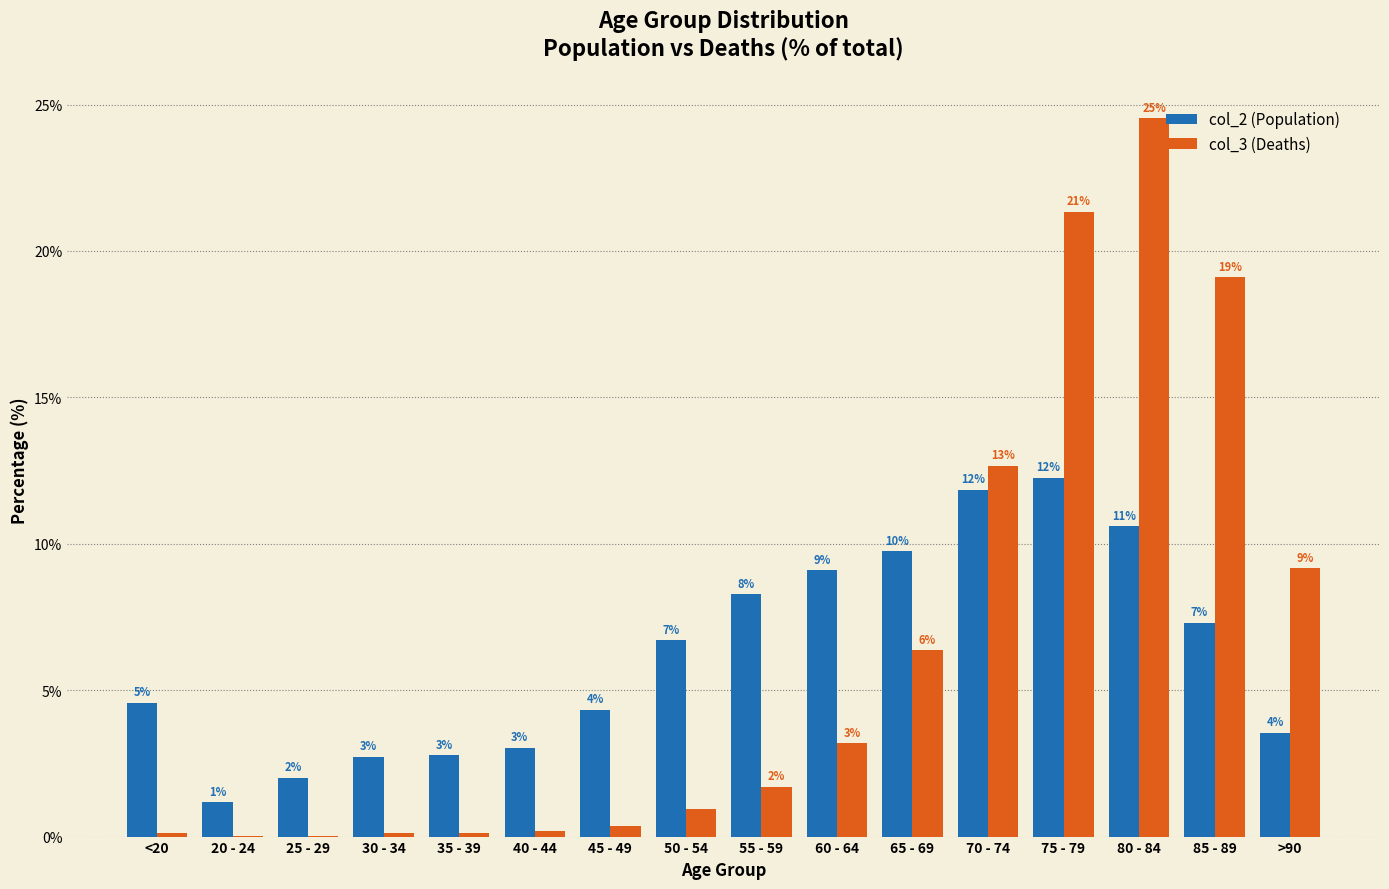

Are the bars horizontal?

No